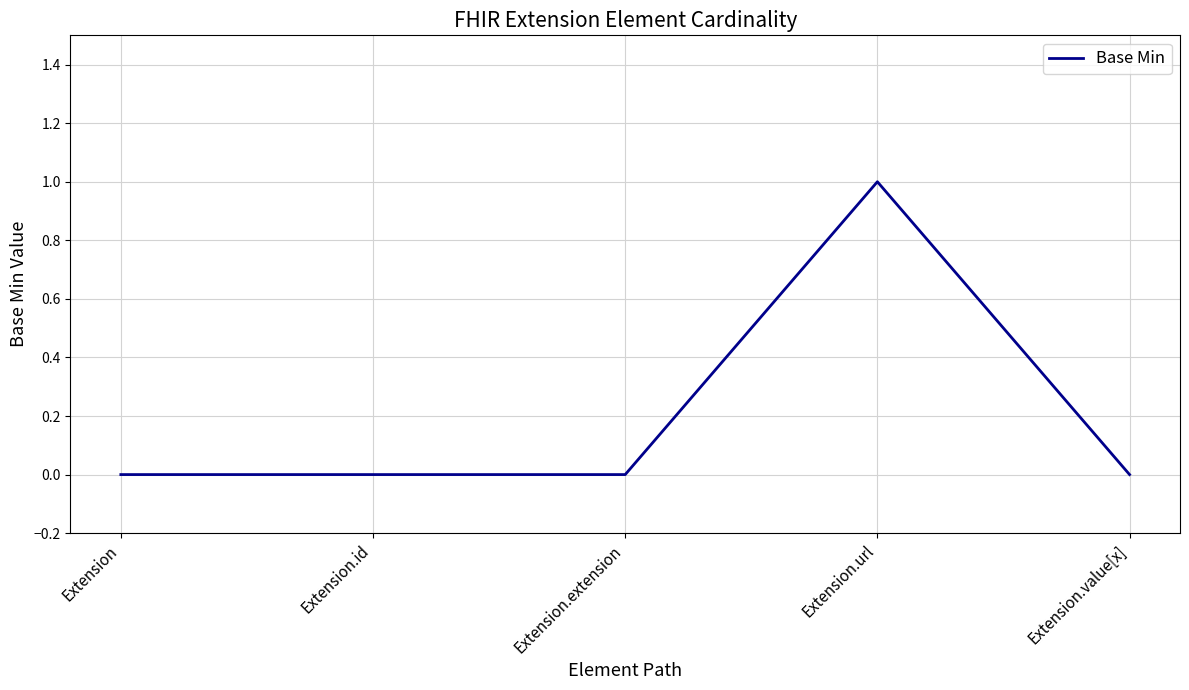

The value at Extension.extension is 0. True or false?

True